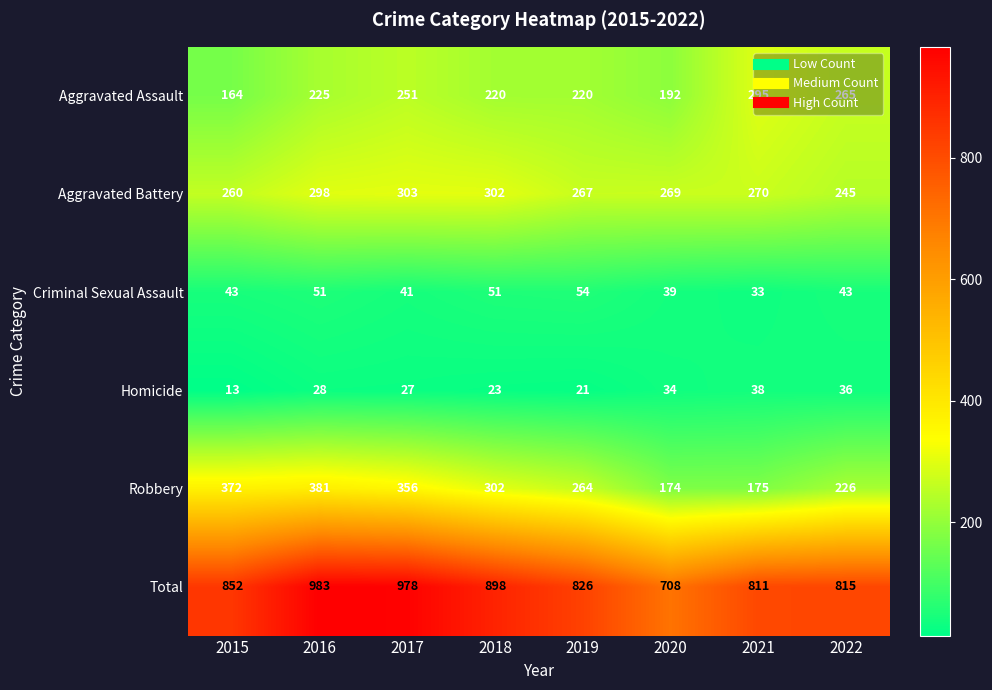

List the labels in order of Aggravated Battery value, largest first.

2017, 2018, 2016, 2021, 2020, 2019, 2015, 2022